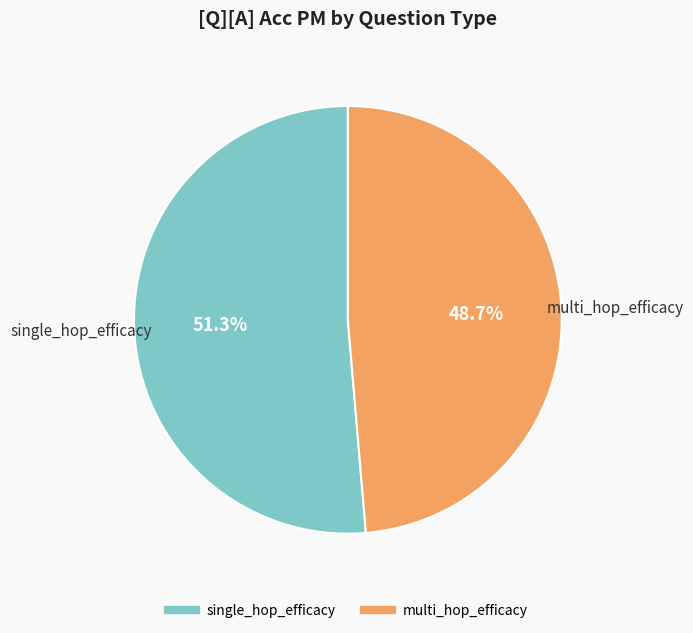

Which slice is the smallest?

multi_hop_efficacy